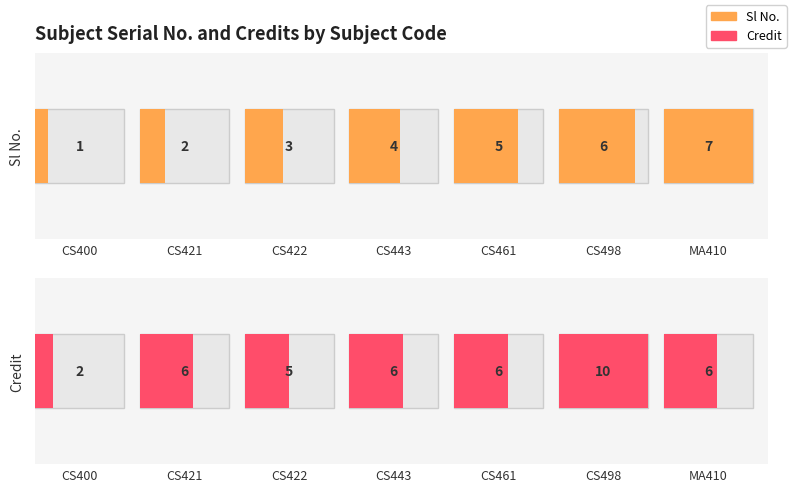

Rank the series at 0-0-10 from lowest to highest value.

Sl No., Credit